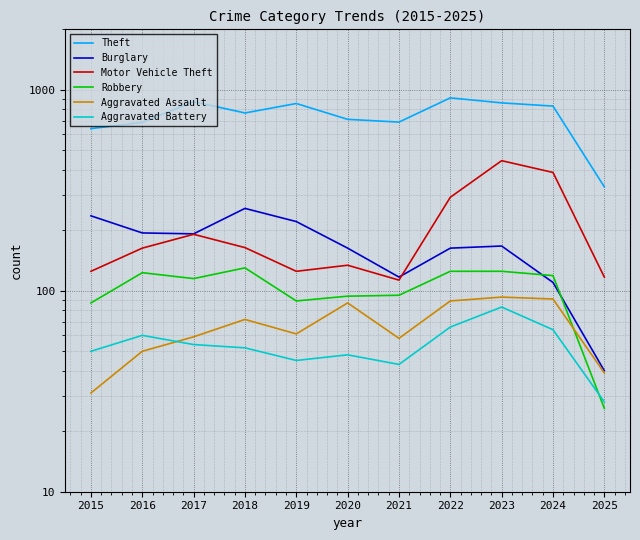

List the labels in order of Robbery value, smallest first.

2025, 2015, 2019, 2020, 2021, 2017, 2024, 2016, 2022, 2023, 2018